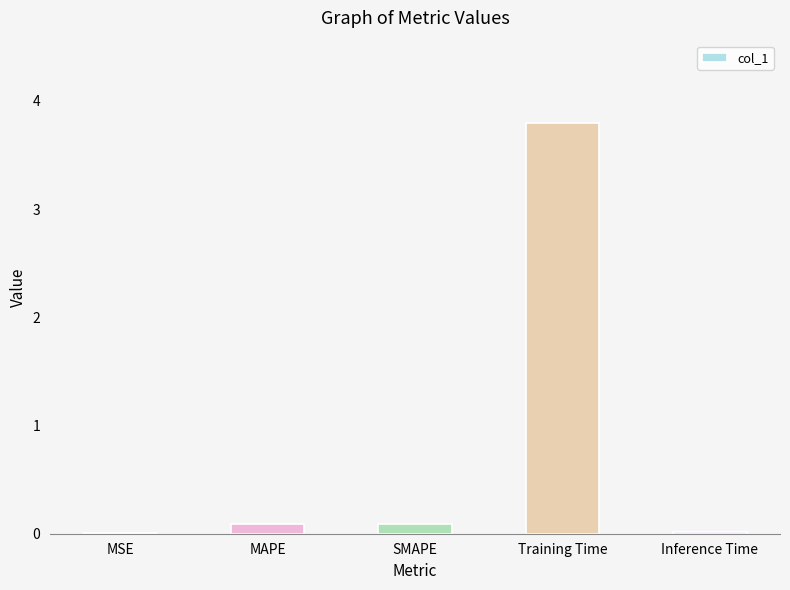

Are the bars grouped side by side (vs. stacked)?

No